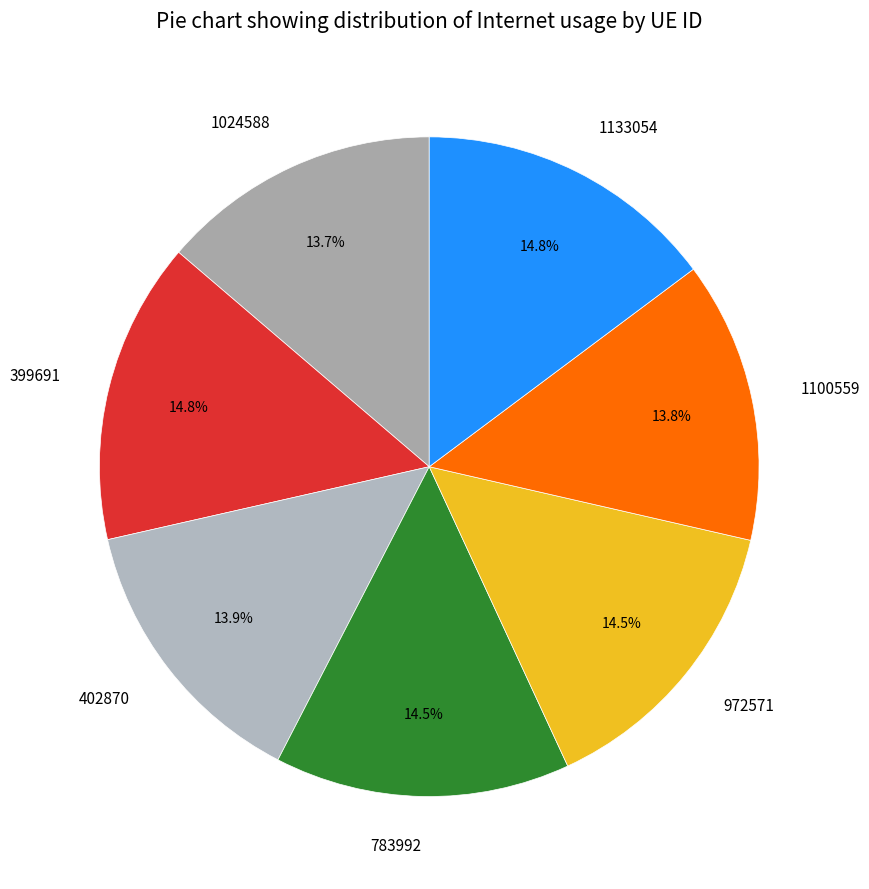

To the nearest percent, what is the combined percentage of 783992 and 1133054?

29%